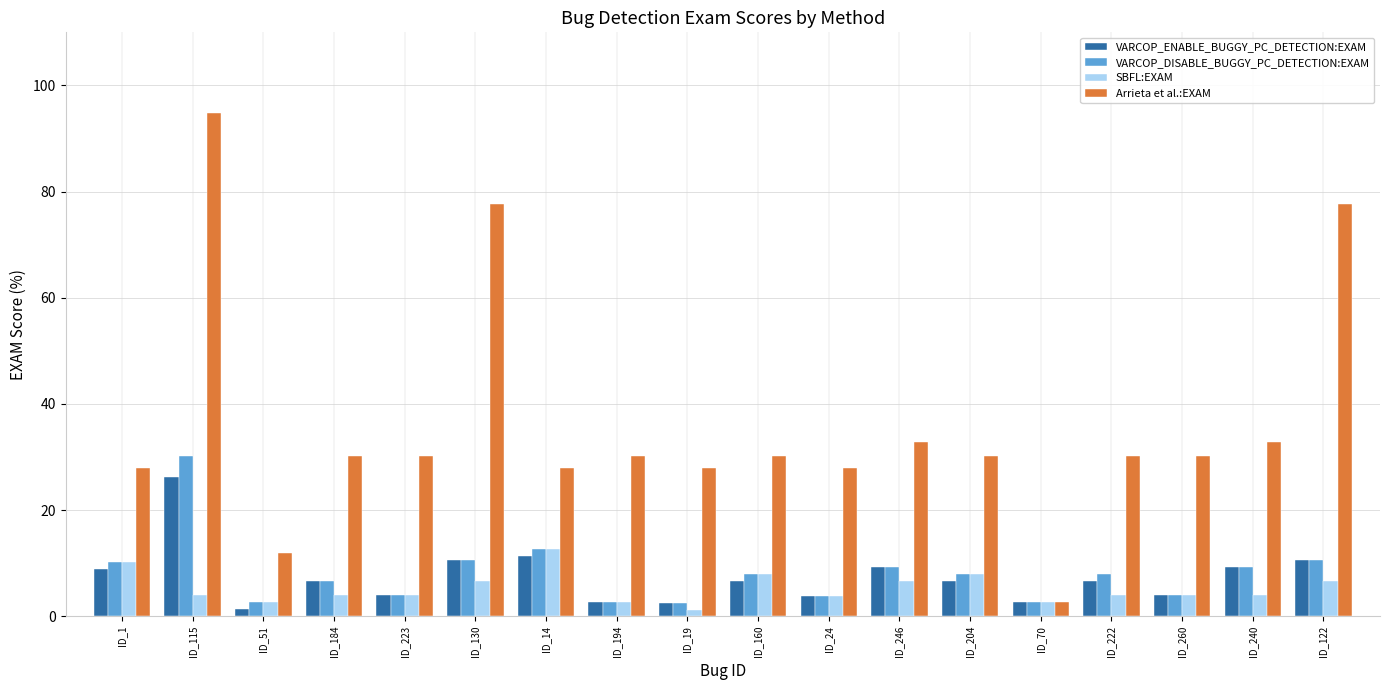

What is the difference between the maximum and minimum values in the VARCOP_ENABLE_BUGGY_PC_DETECTION:EXAM series?

25.0